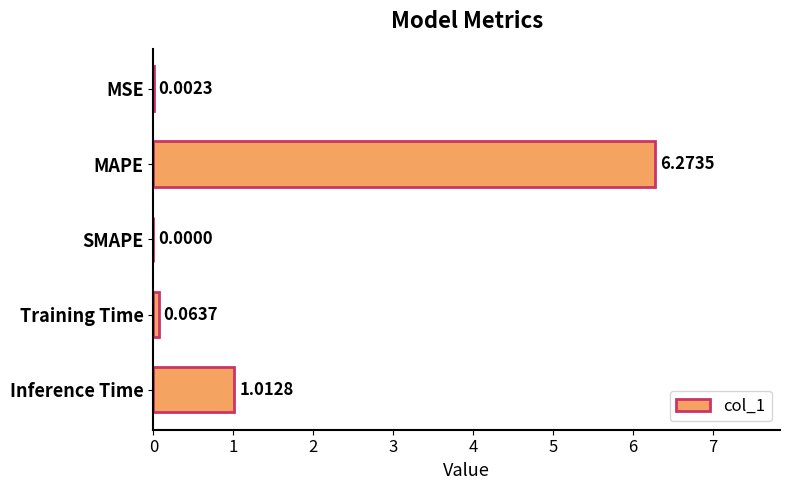

What is the change in value from MAPE to Training Time?

-6.2